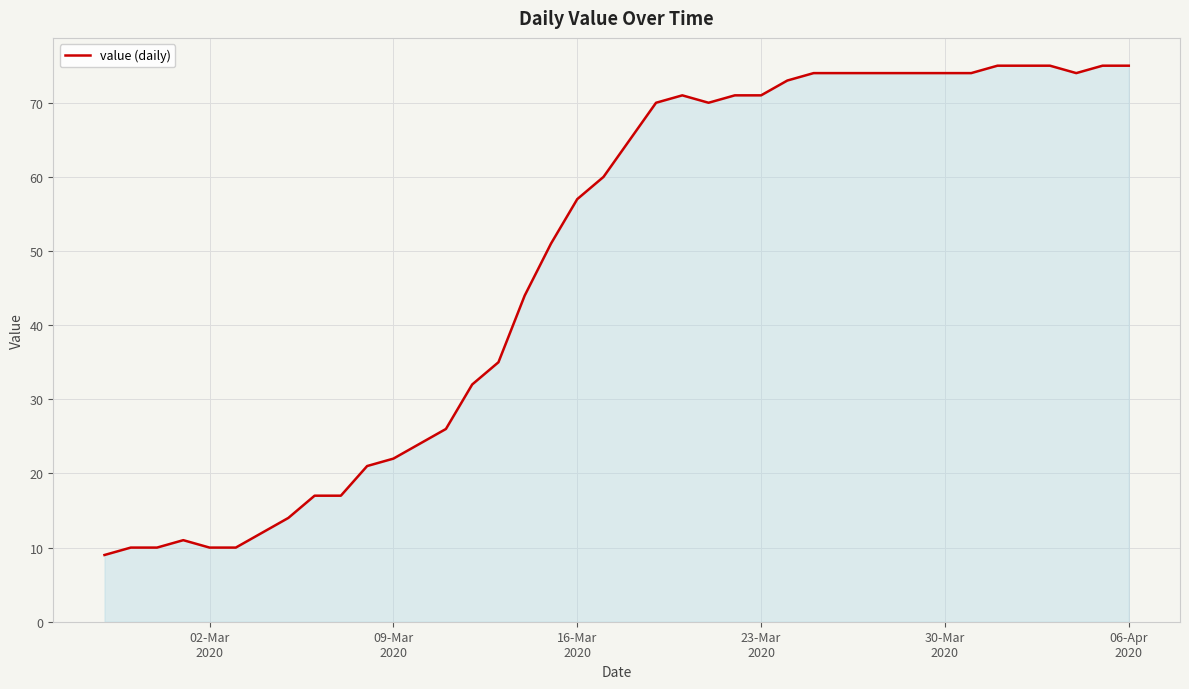

What is the difference between the maximum and minimum values?

66